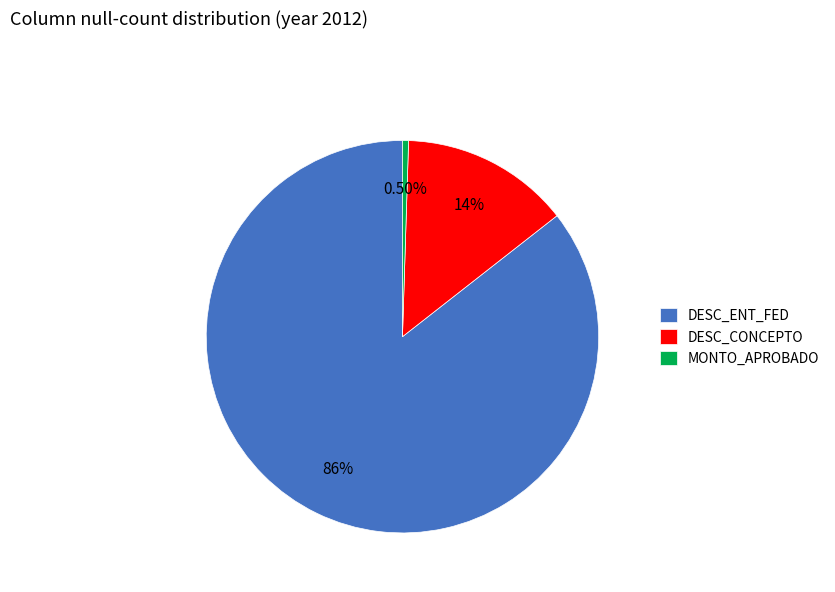

To the nearest percent, what is the difference between the largest and smallest slice percentages?

85%